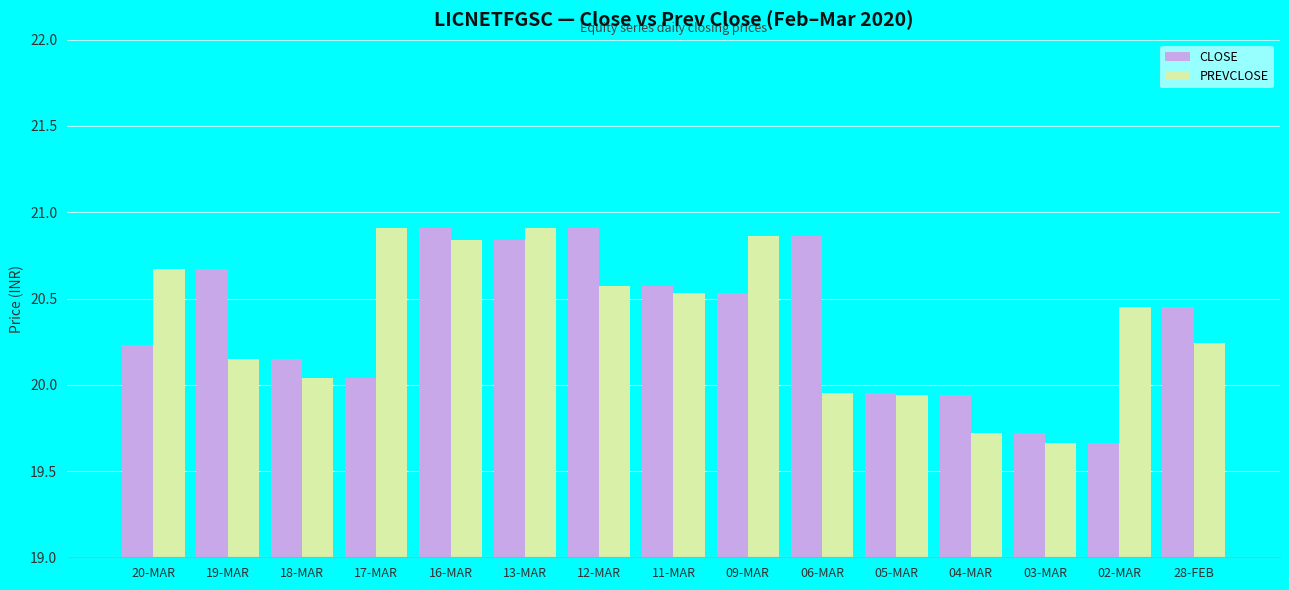

What is the difference between the second highest and second lowest values in the CLOSE series?

1.2